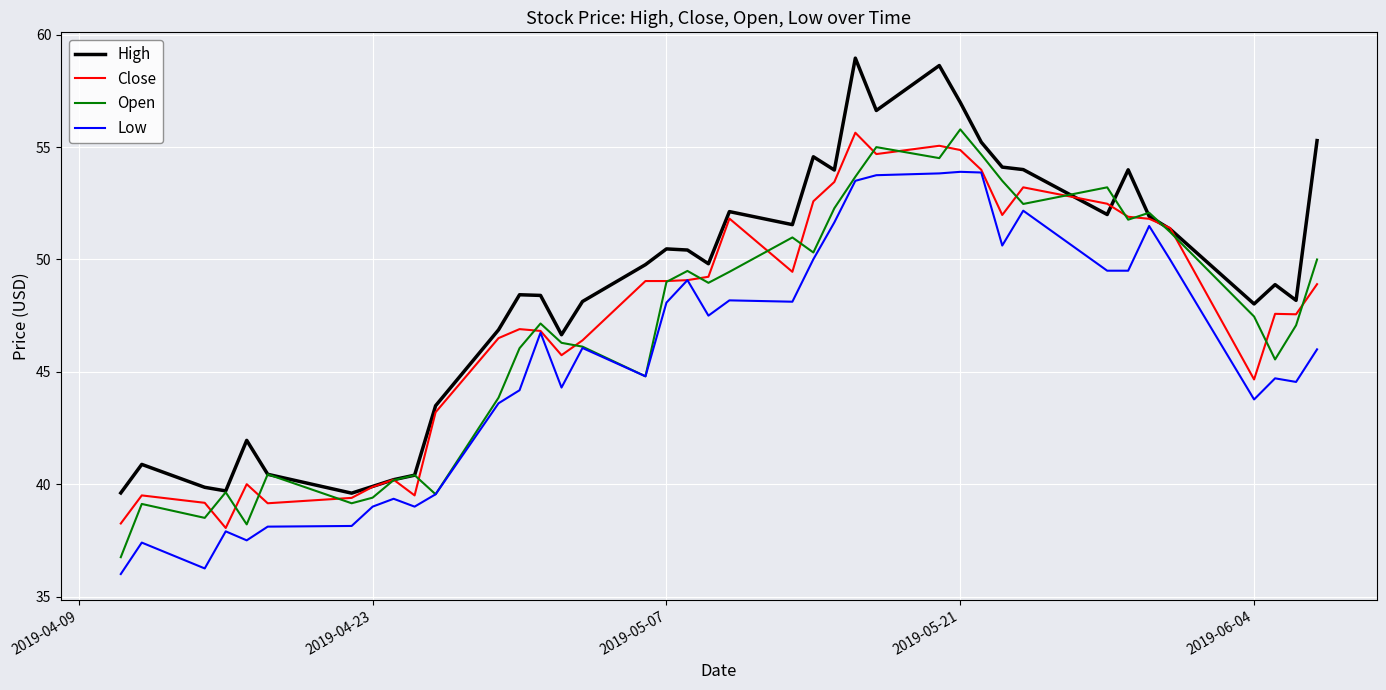

What is the average value of the Low series?

45.7